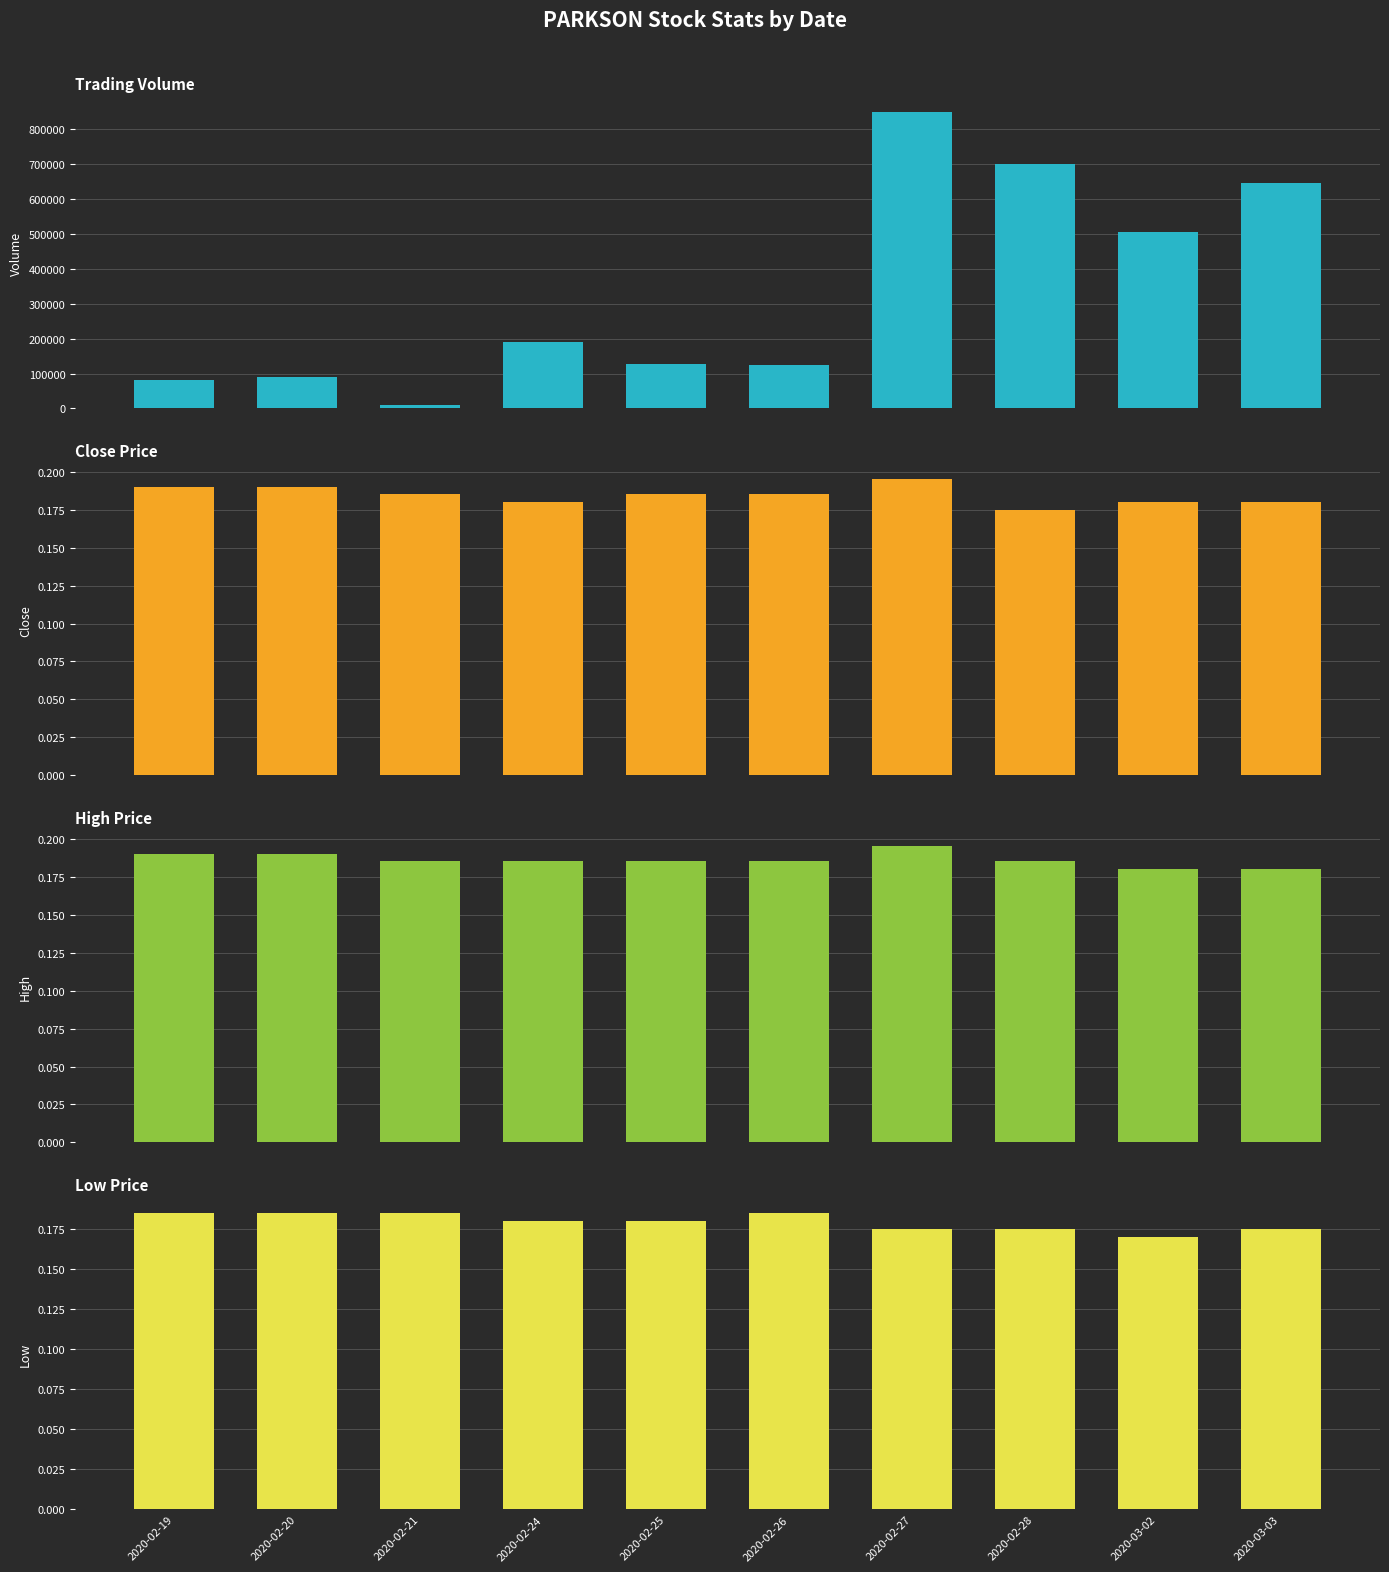

Is the value of High Price at 2020-02-20 greater than the value of Low Price at 2020-02-19?

Yes